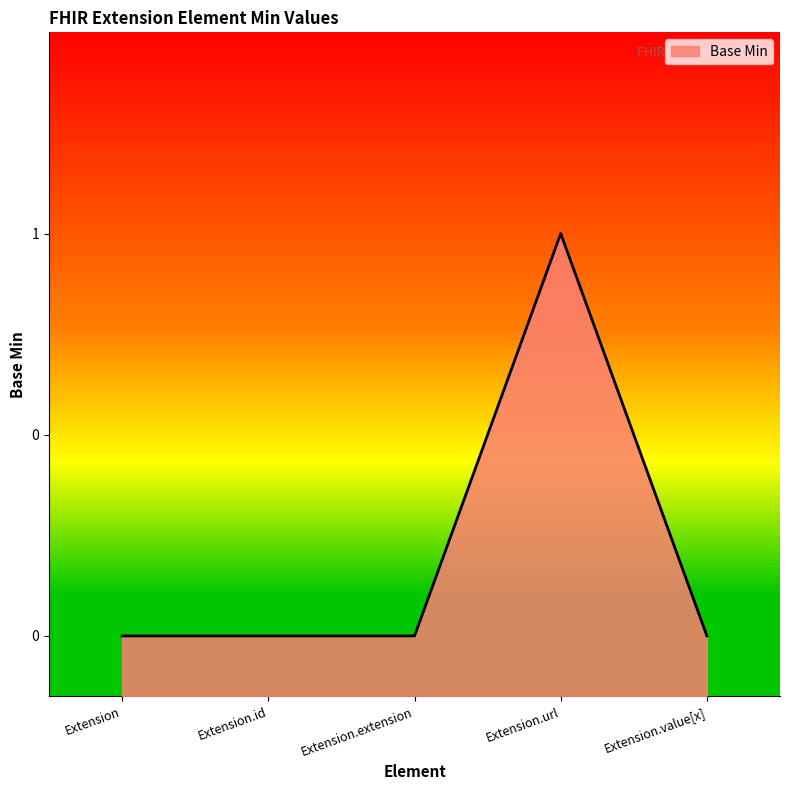

Which category has the lowest value across all series?

Extension